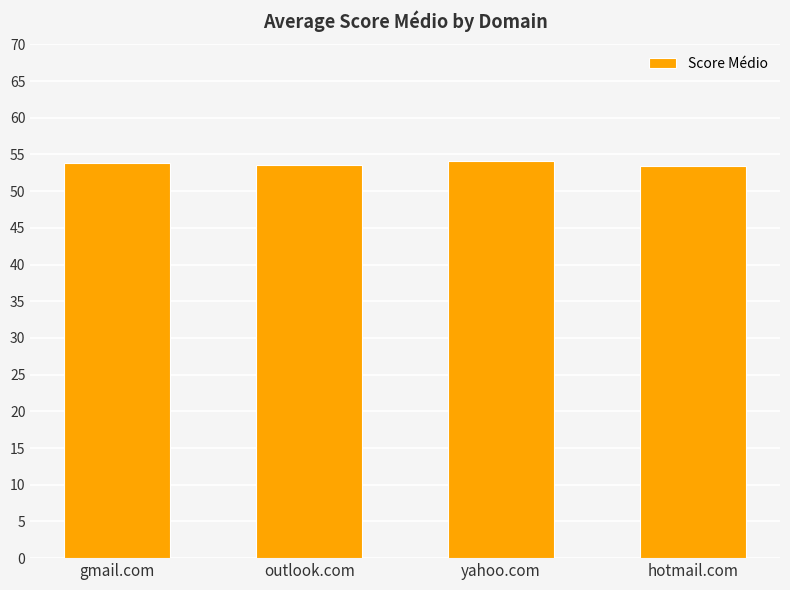

Approximately how many times larger is the value at outlook.com compared to gmail.com?

1.0